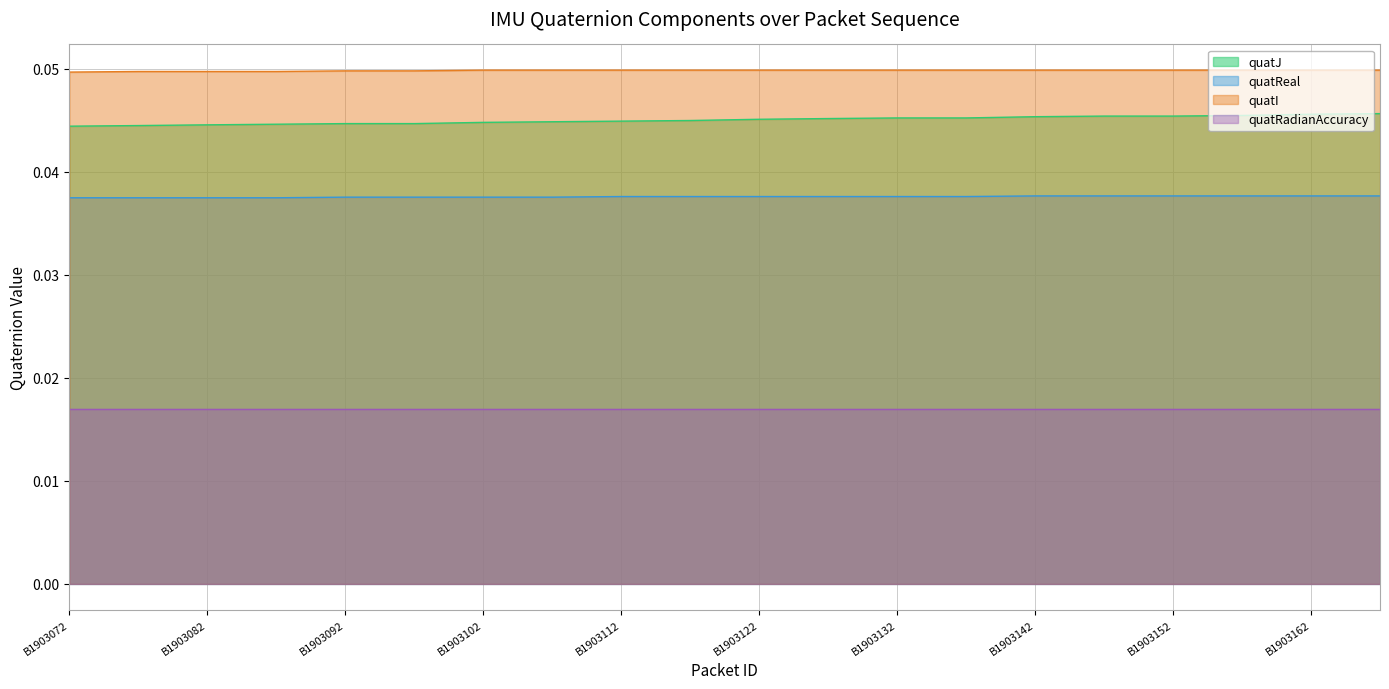

What is the total value across all series at B1903102?

0.1